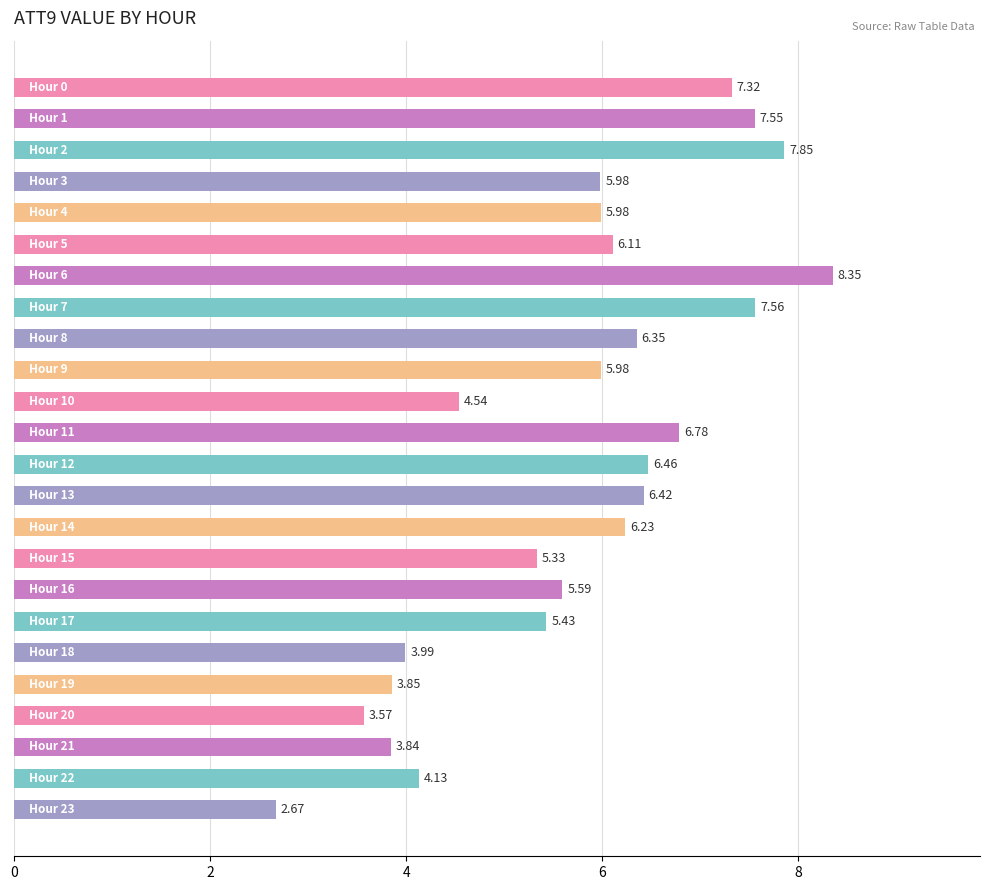

What is the difference between the maximum and second lowest values?

4.8